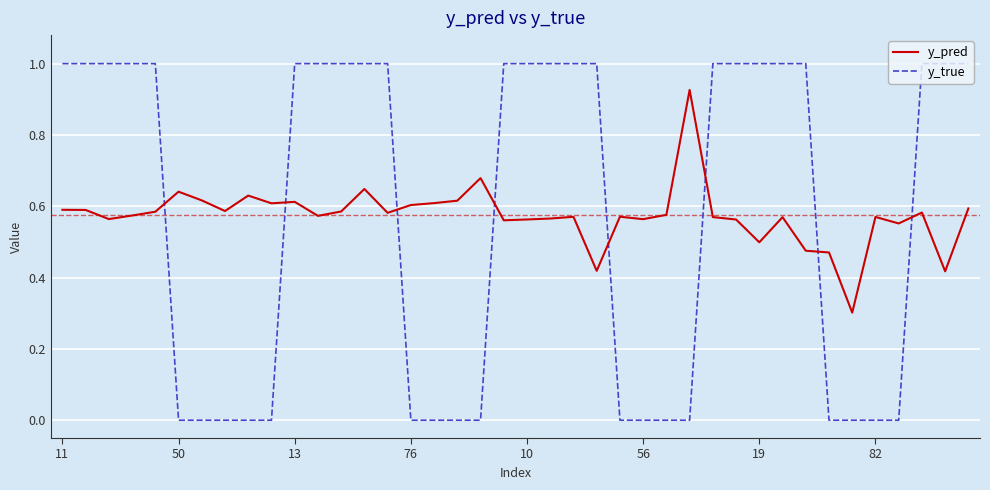

What are all the series names shown in the legend?

y_pred, y_true